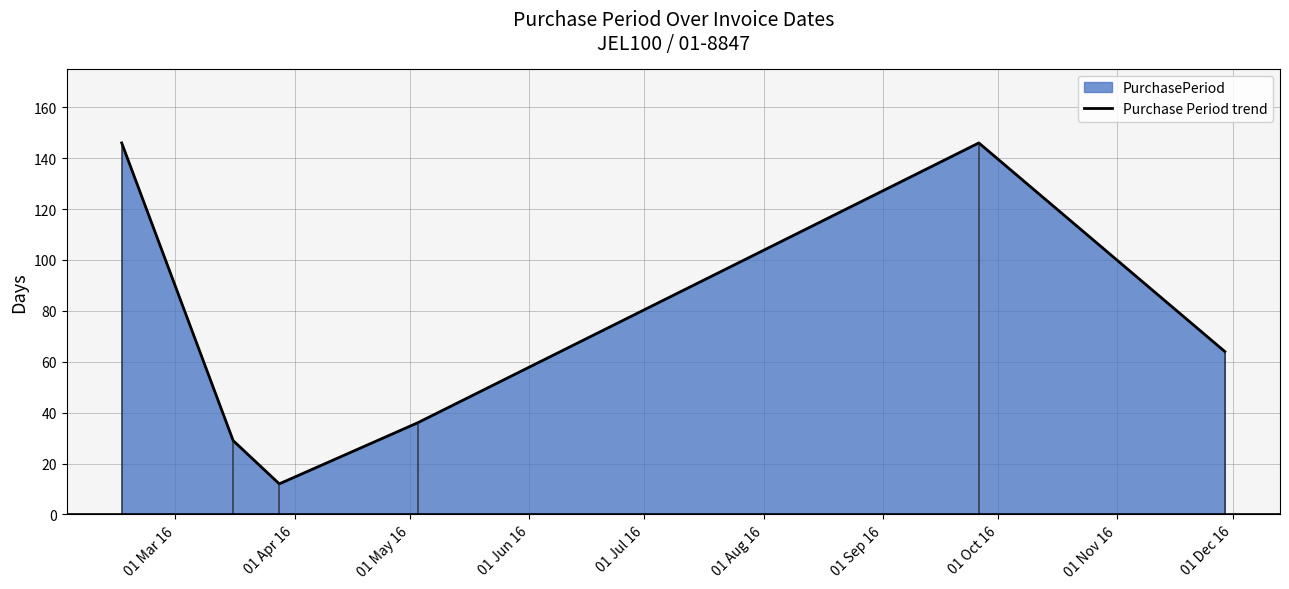

What is the maximum value shown in the chart?

146